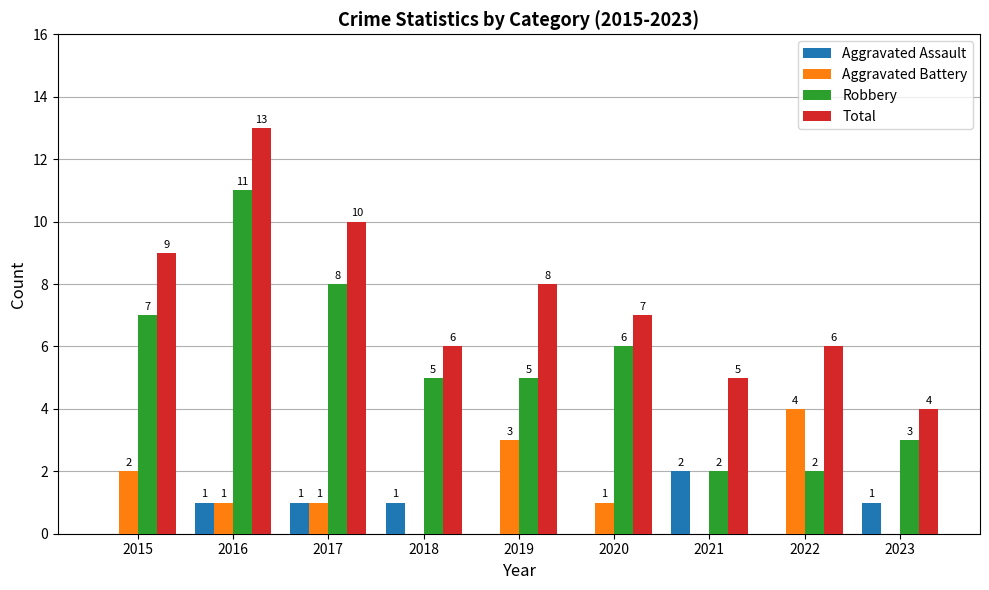

What are all the series names shown in the legend?

Aggravated Assault, Aggravated Battery, Robbery, Total